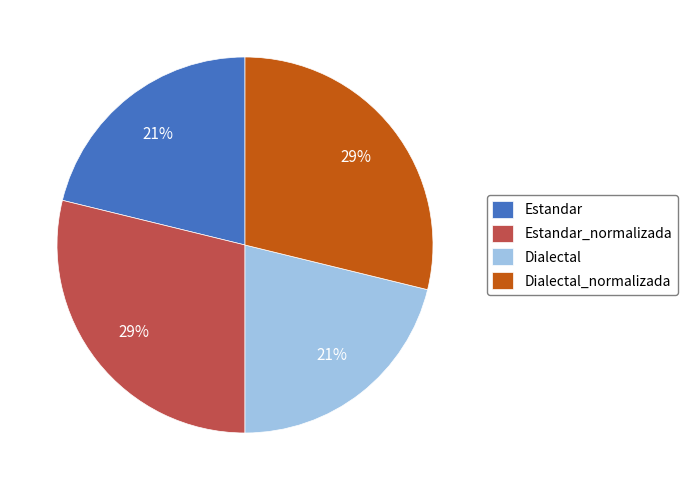

Is the sum of Dialectal_normalizada and Estandar_normalizada greater than half?

Yes